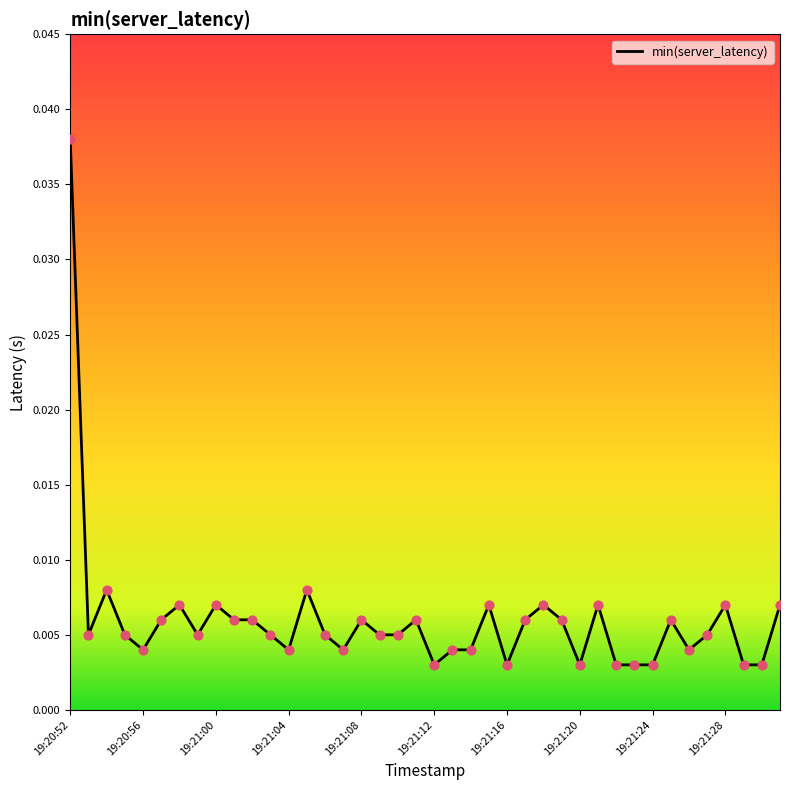

Does the chart have visible grid lines?

No